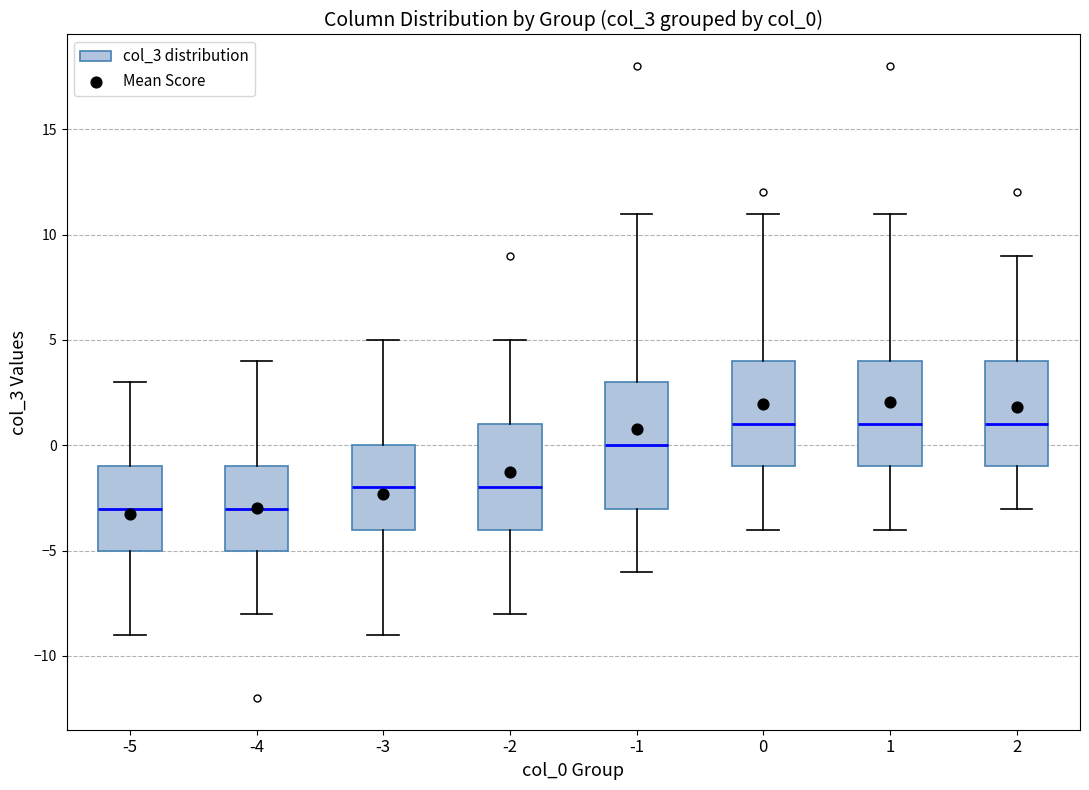

Reading left to right, transcribe this box plot: for each box, give where its median line is, the range the box spans, and where its two whiskers end, as read against the y-axis. The values are not printed on the chart, so give them approximately, as read against the axis.

-5: median -3, box -5 to -1, whiskers -9 to 3
-4: median -3, box -5 to -1, whiskers -8 to 4
-3: median -2, box -4 to 0, whiskers -9 to 5
-2: median -2, box -4 to 1, whiskers -8 to 5
-1: median 0, box -3 to 3, whiskers -6 to 11
0: median 1, box -1 to 4, whiskers -4 to 11
1: median 1, box -1 to 4, whiskers -4 to 11
2: median 1, box -1 to 4, whiskers -3 to 9